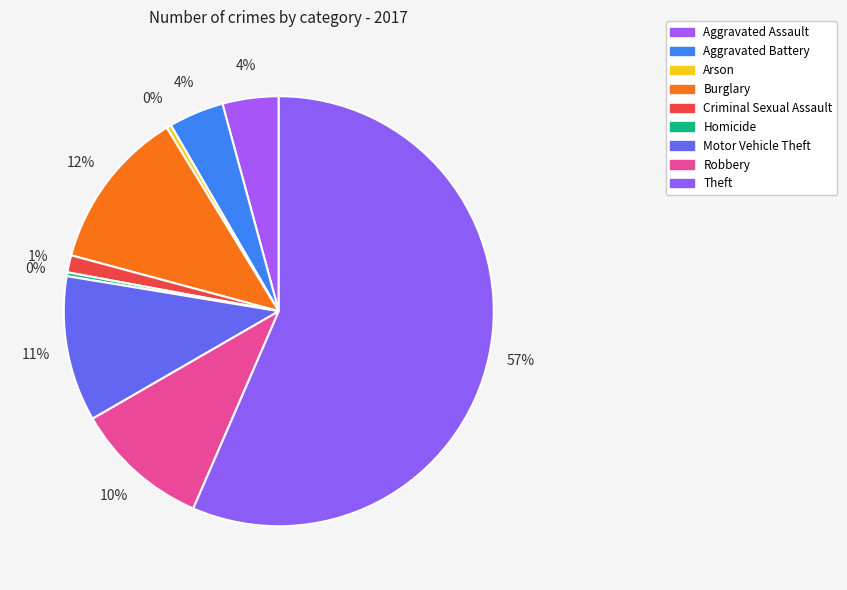

What is the ratio of the value at Aggravated Assault to the value at Burglary?

0.3